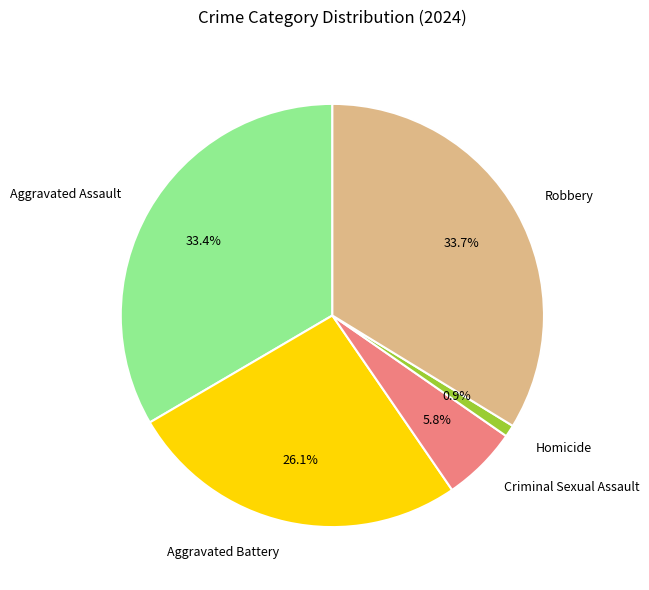

The Criminal Sexual Assault slice represents 20% of the pie. True or false?

False